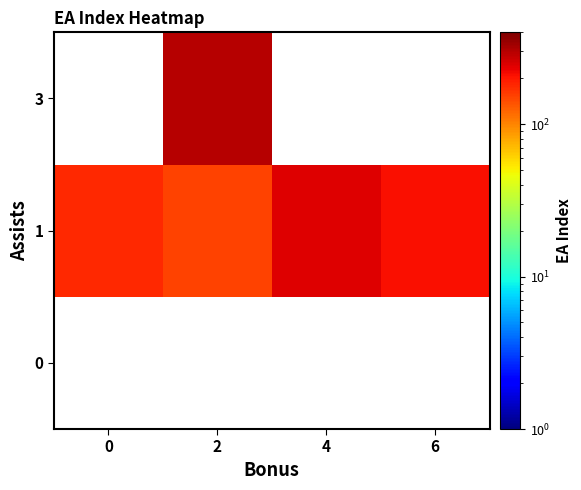

Which label corresponds to the smallest value in the chart?

2